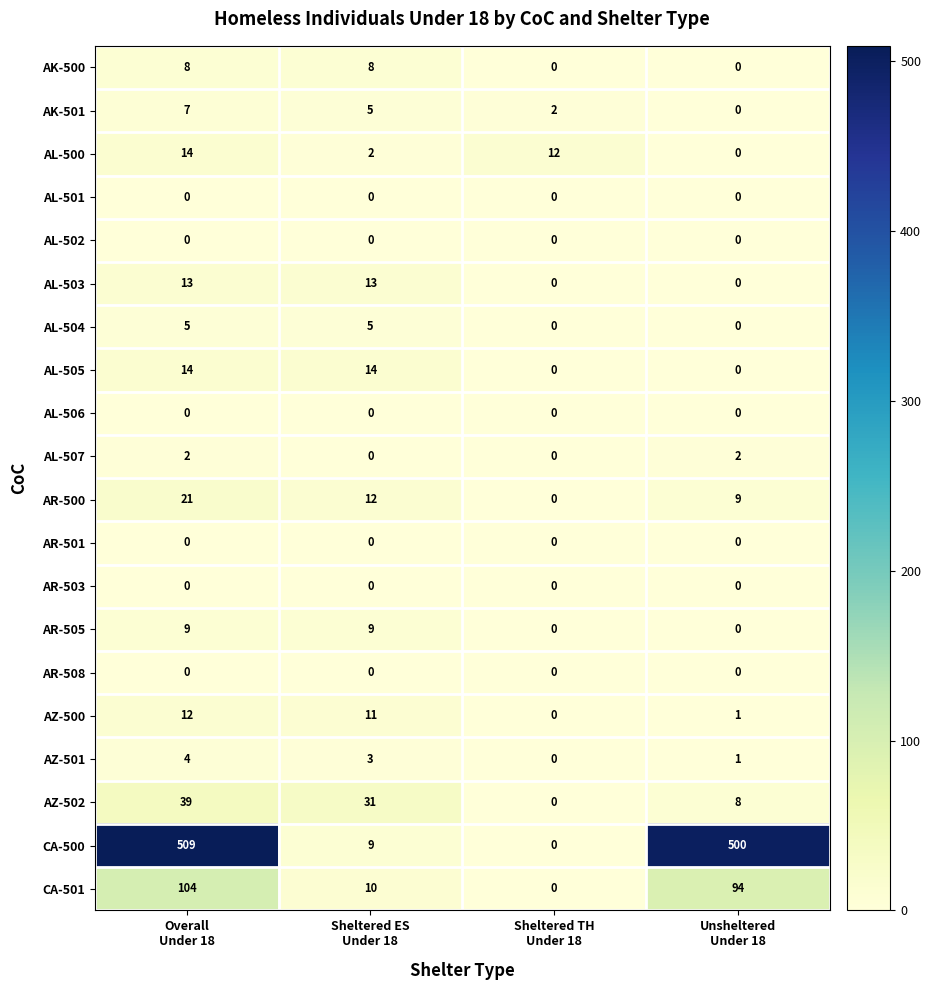

What is the difference between the second highest and second lowest values in the AK-500 series?

8